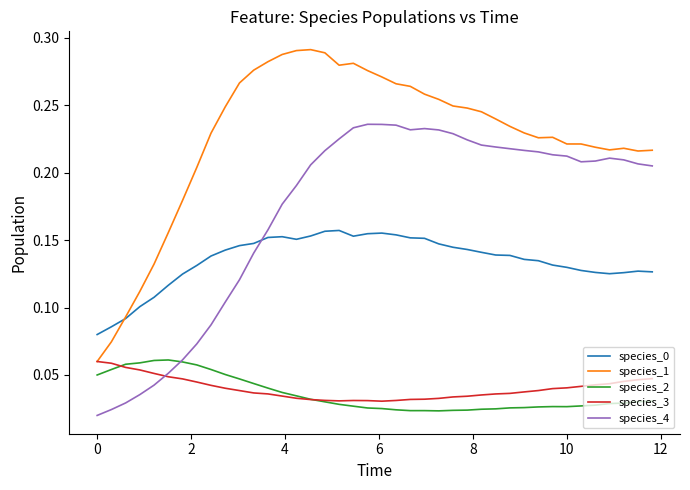

Which series has the largest total across all categories?

species_1